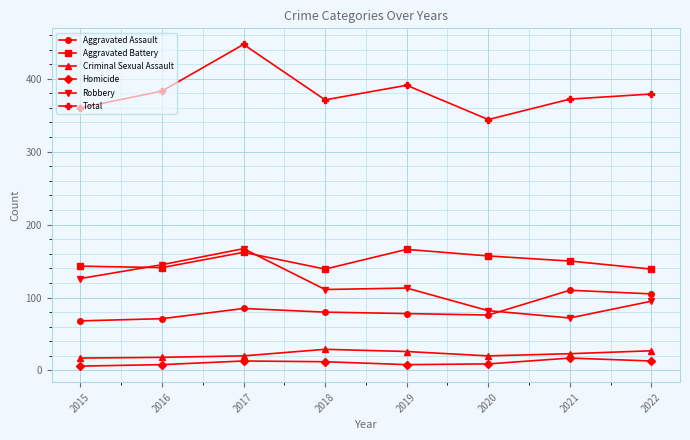

What are all the series names shown in the legend?

Aggravated Assault, Aggravated Battery, Criminal Sexual Assault, Homicide, Robbery, Total